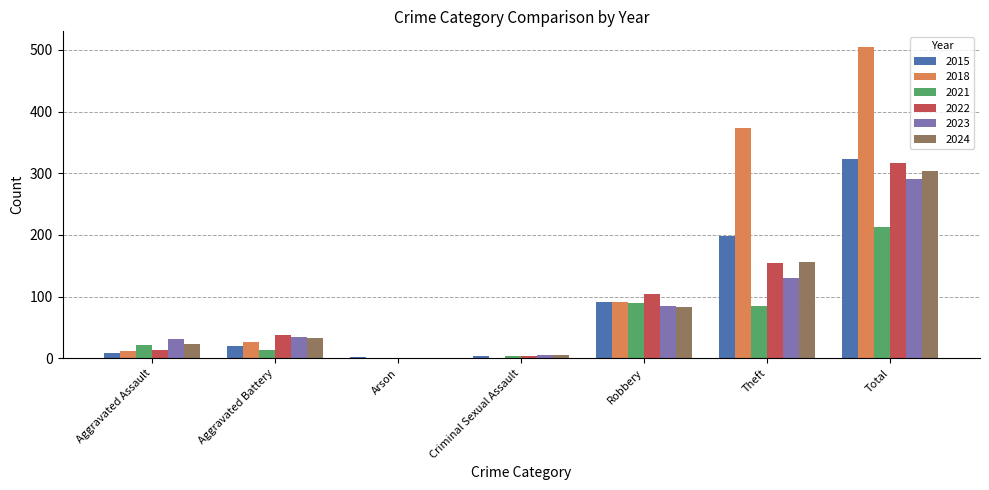

What is the greatest value displayed?

505